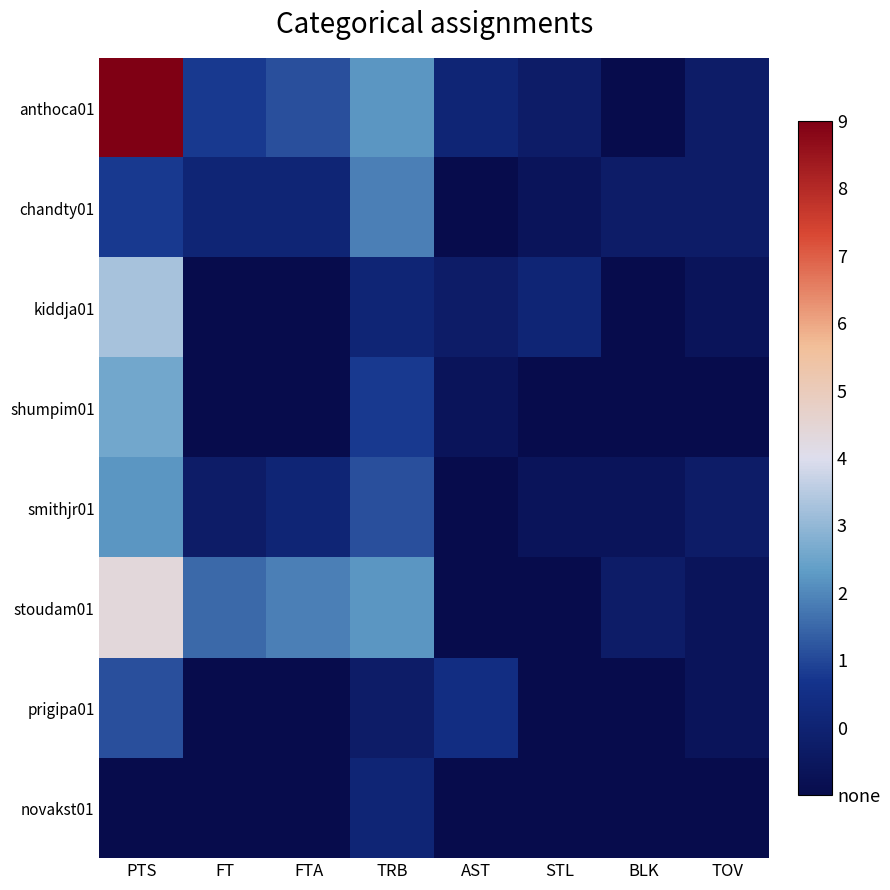

What is the difference between the highest and lowest values at PTS?

28